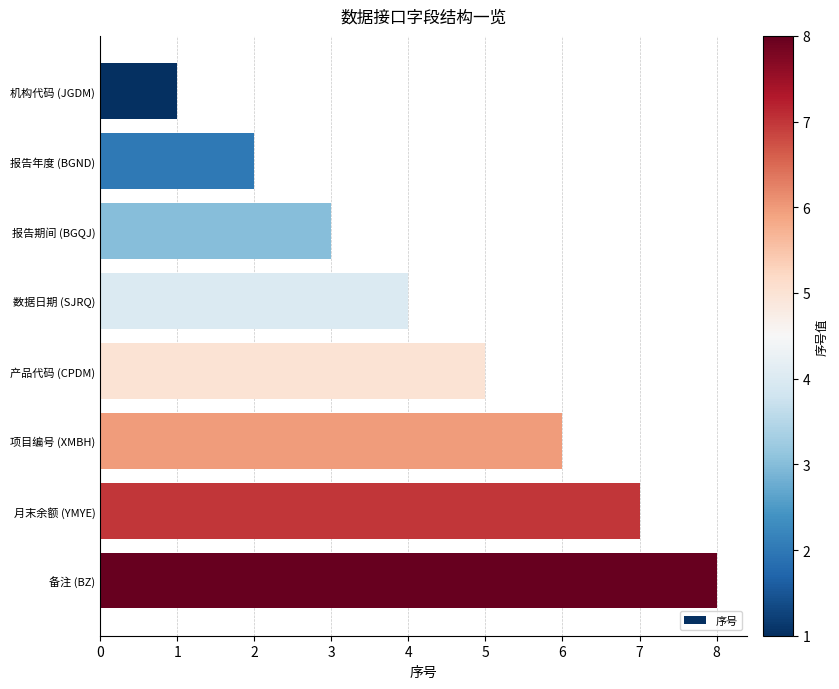

What position from the bottom is 机构代码 (JGDM)?

8